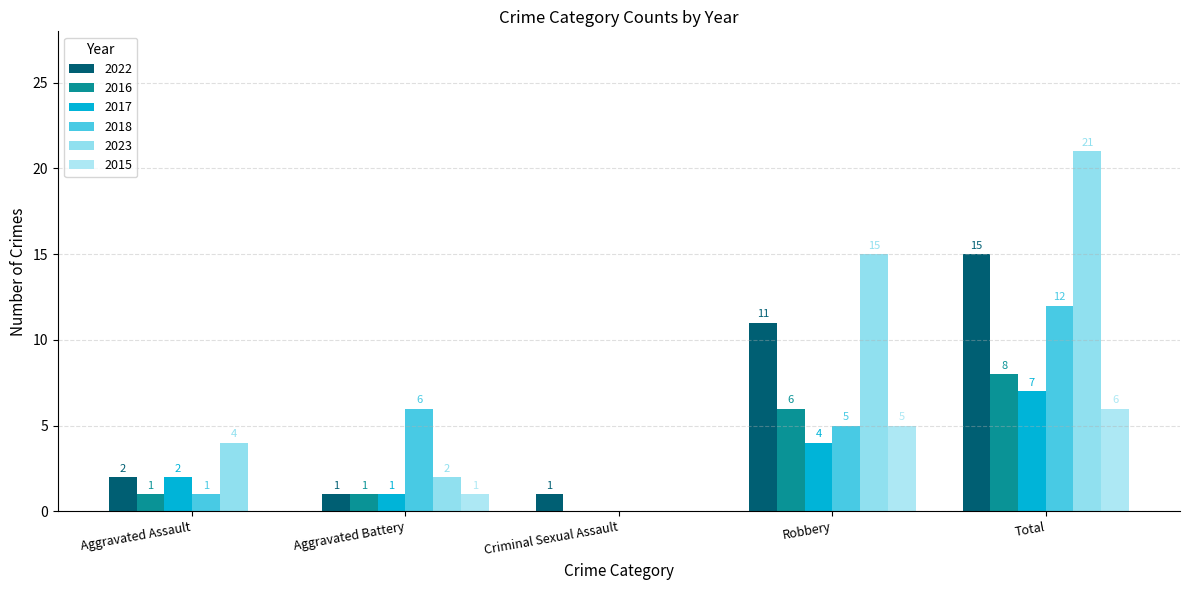

What is the label of the 4th bar from the right?

Aggravated Battery